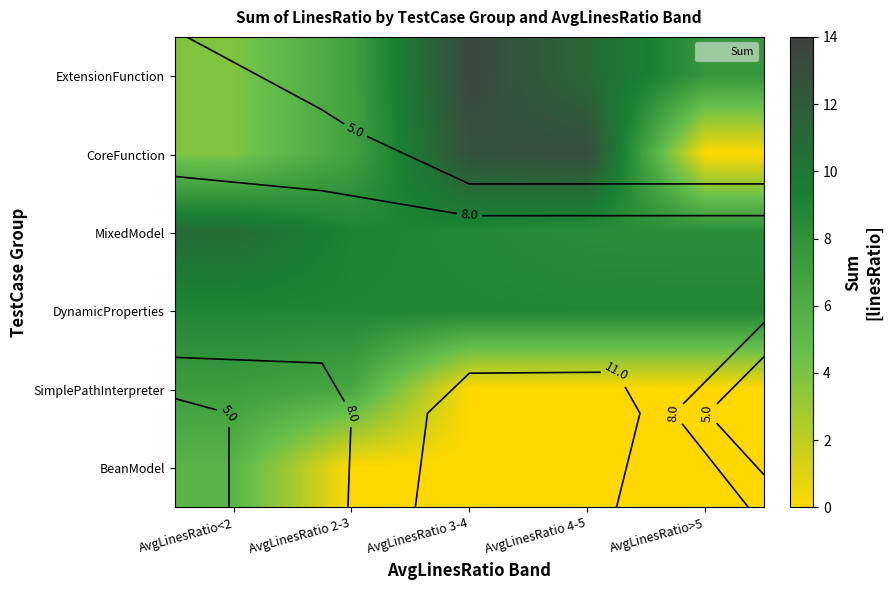

Is it true that DynamicProperties equals 13.8 at AvgLinesRatio<2?

False